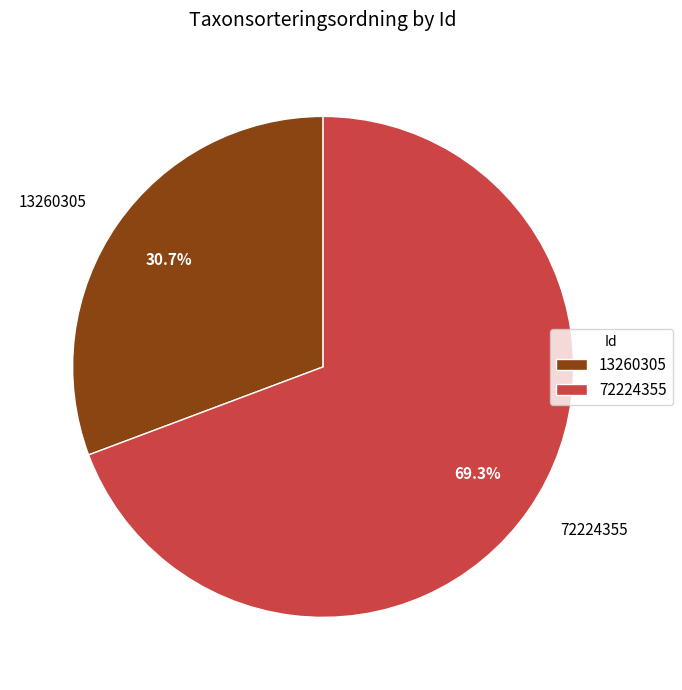

Is 13260305 the majority of the pie?

No